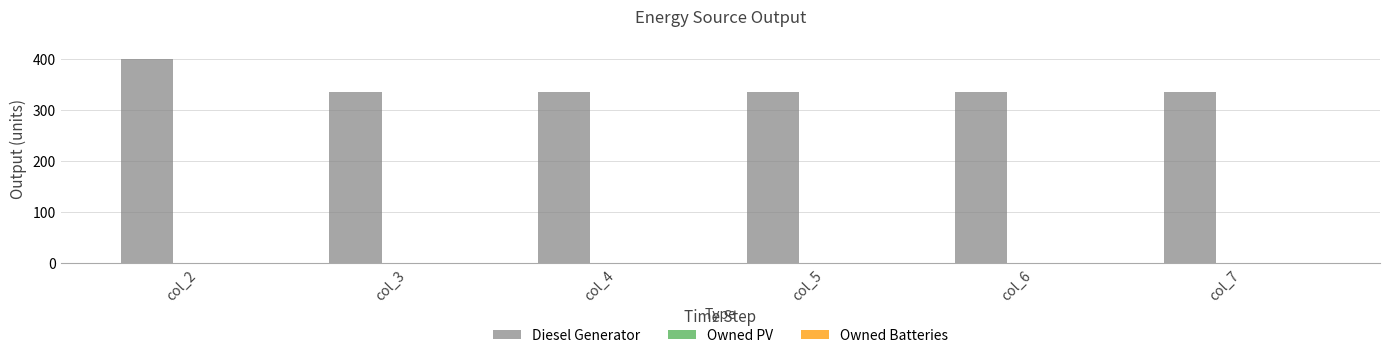

What is the ratio of the value at col_5 to the value at col_7?

1.0